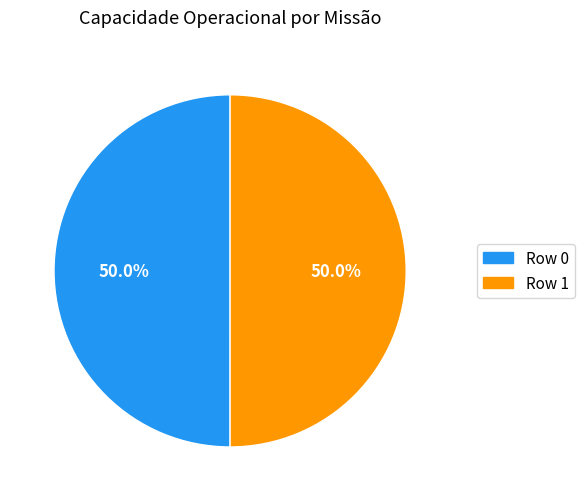

To the nearest percent, what percentage of the pie is Row 0?

50%